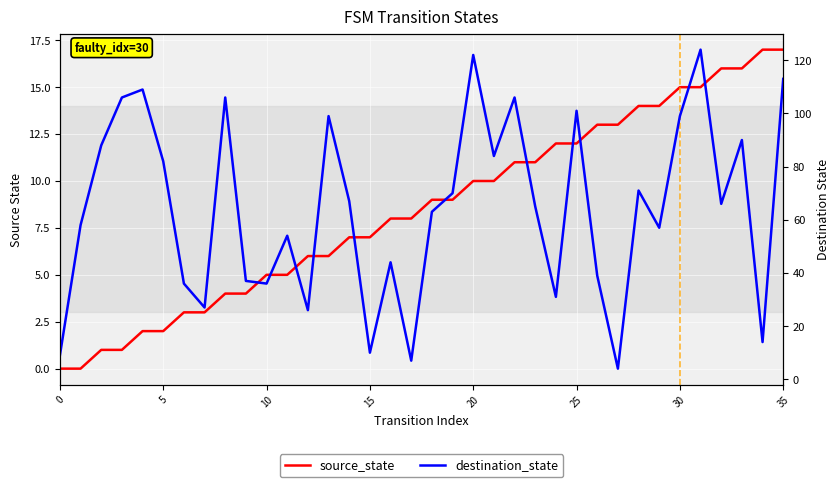

At which category is the sum across all series the highest?

31